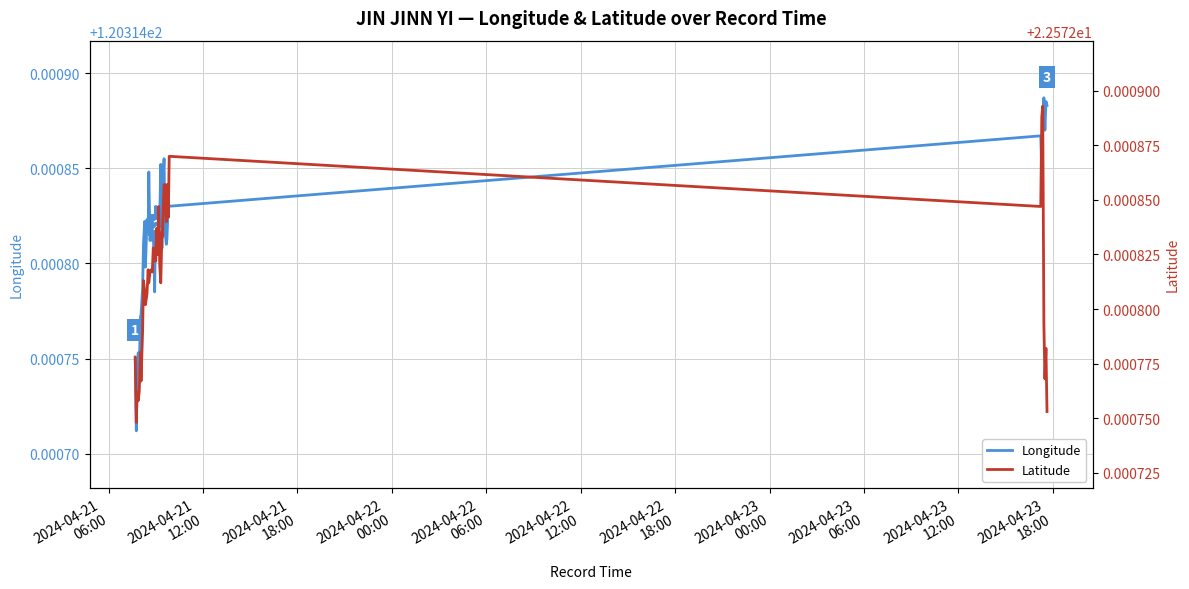

True or false: Longitude has more than 1 points higher than both neighbors.

True